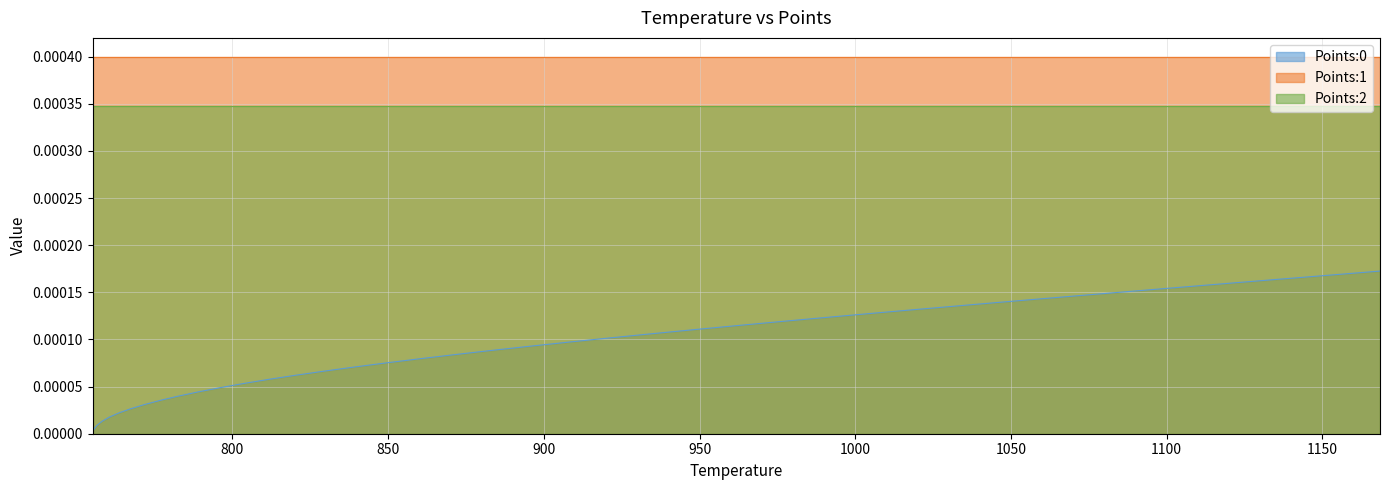

Rank the series by their average value, from highest to lowest.

Points:1, Points:2, Points:0